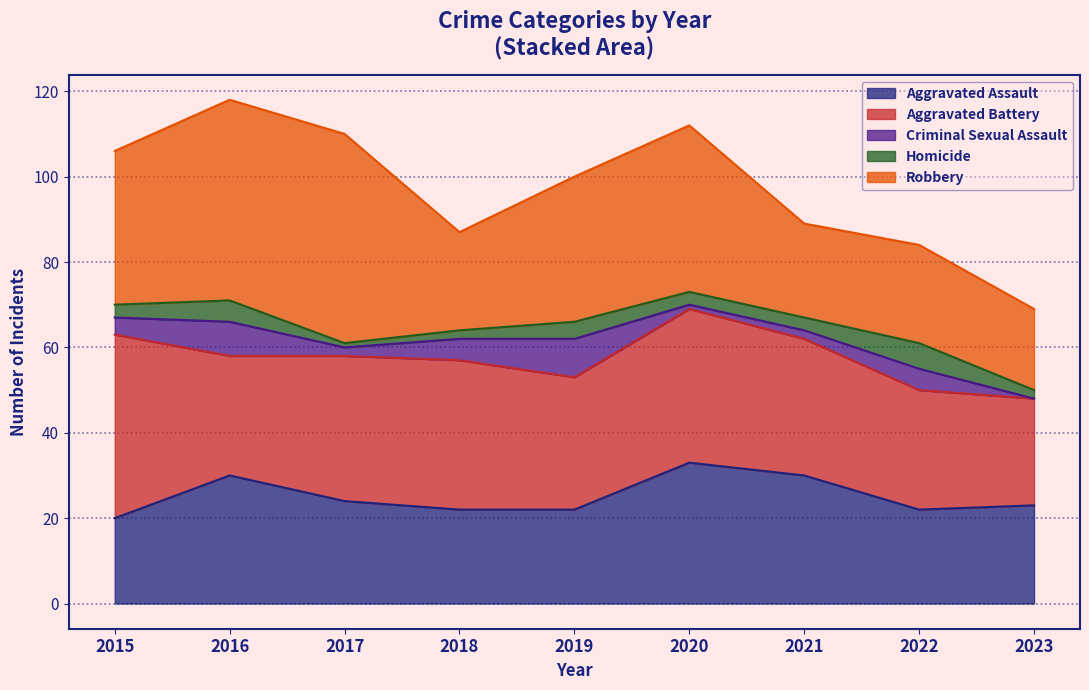

True or false: Aggravated Assault and Homicide cross at least once.

False